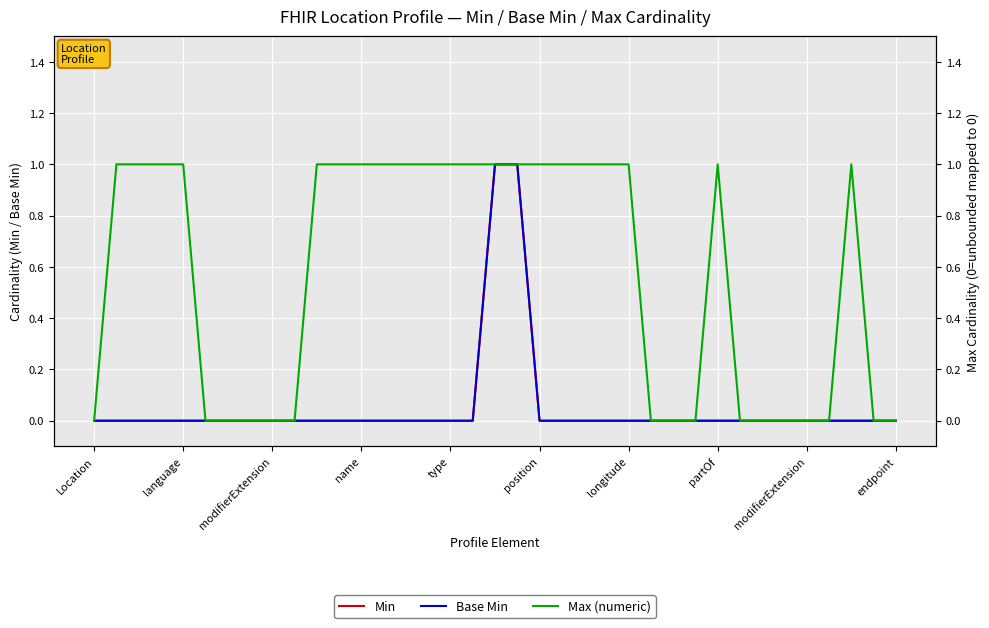

Count the number of data series in this chart.

3